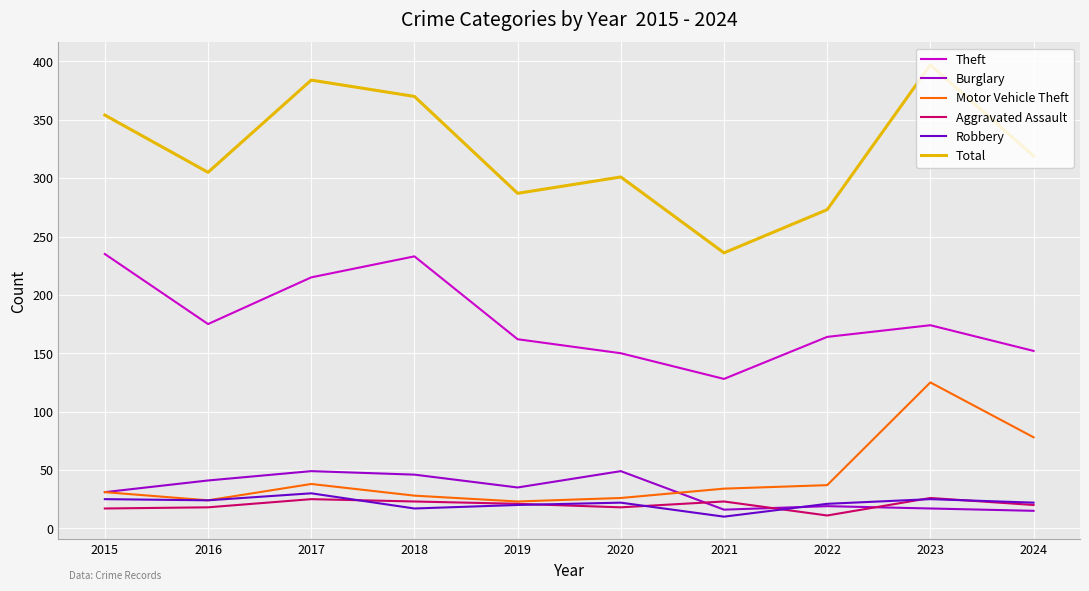

At which label is Theft closest to 181?

2016